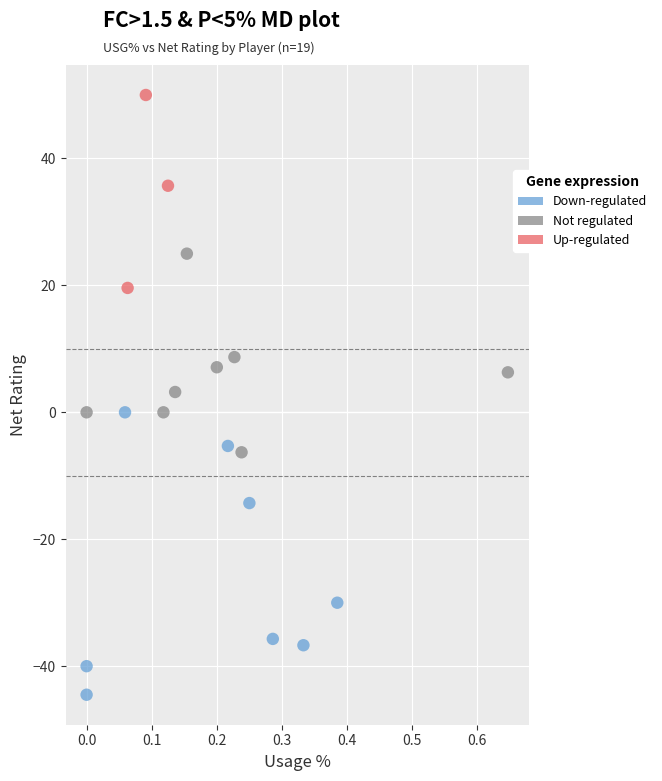

Which series has the largest Y range (max minus min)?

Down-regulated